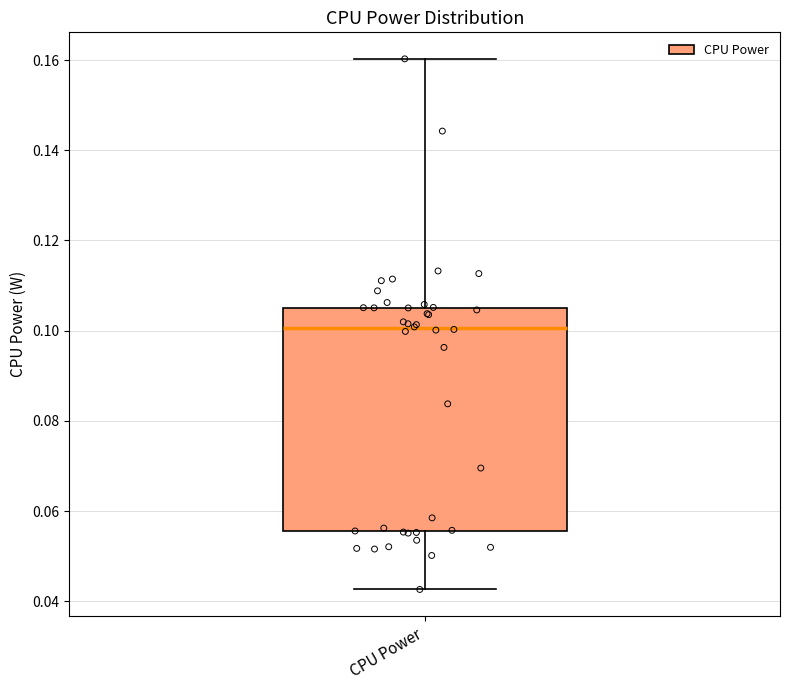

Read this box plot against the y-axis: the position of the median line, the range covered by the box, and the ends of both whiskers. The values are not printed on the chart, so give them approximately, as read against the axis.

median 0.100, box 0.056 to 0.106, whiskers 0.042 to 0.160